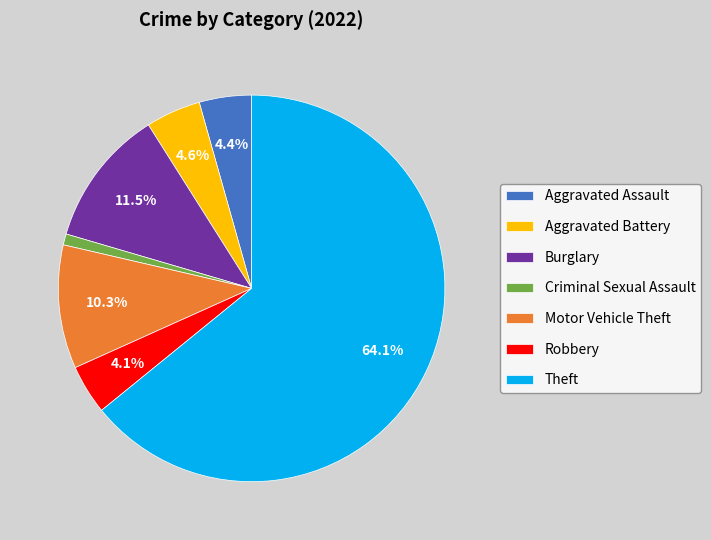

To the nearest percent, what is the average slice percentage?

14%